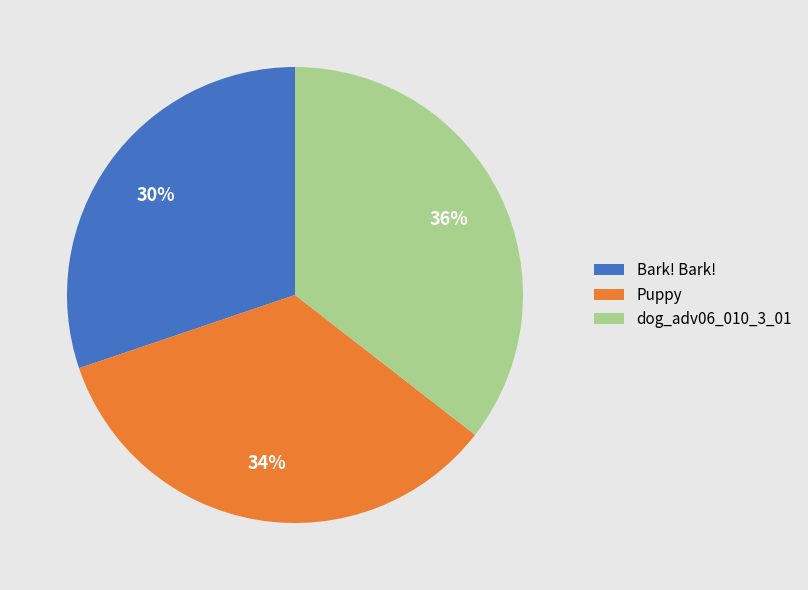

Between Bark! Bark! and Puppy, which is larger?

Puppy